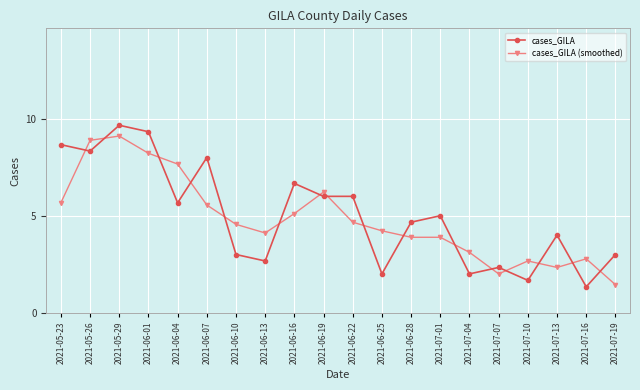

At which category is the sum across all series the highest?

2021-05-29